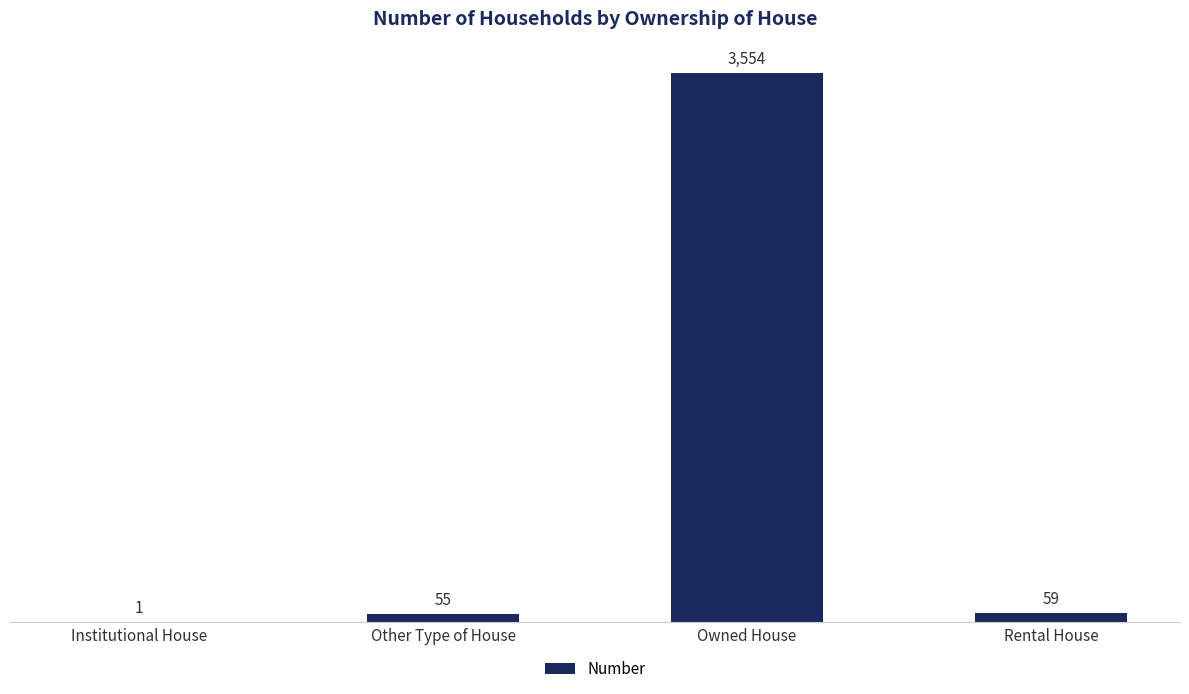

What is the maximum value shown in the chart?

3554